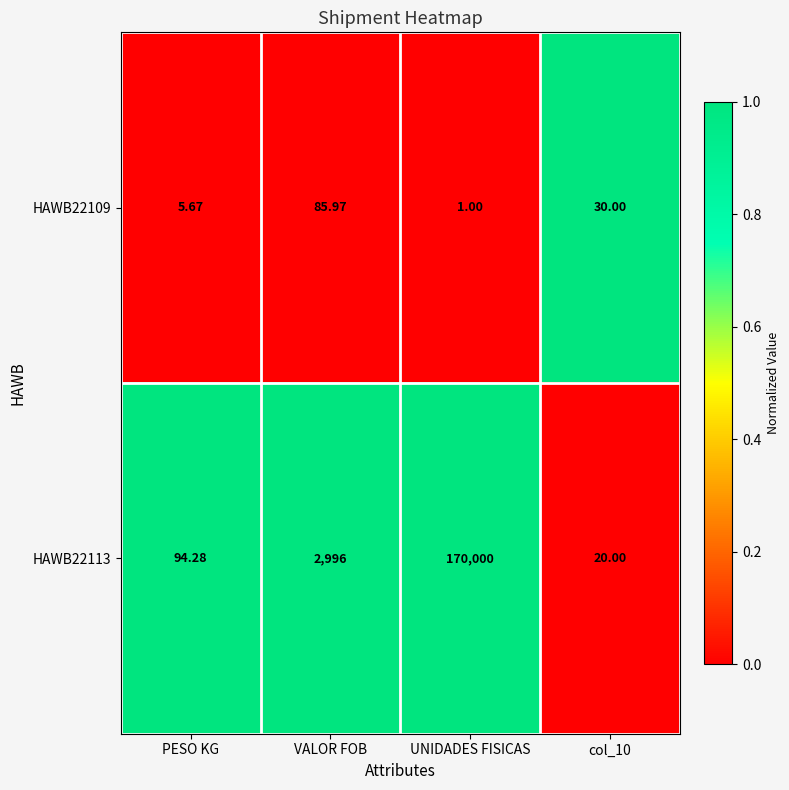

Where does the HAWB22109 series first go above 30?

VALOR FOB